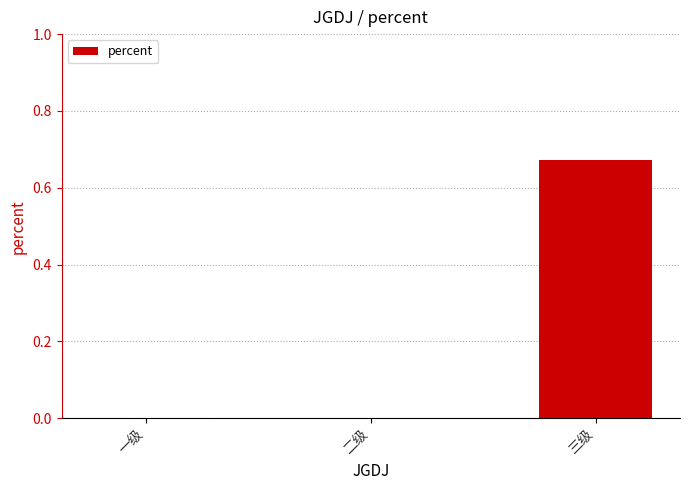

Are the bars horizontal?

No